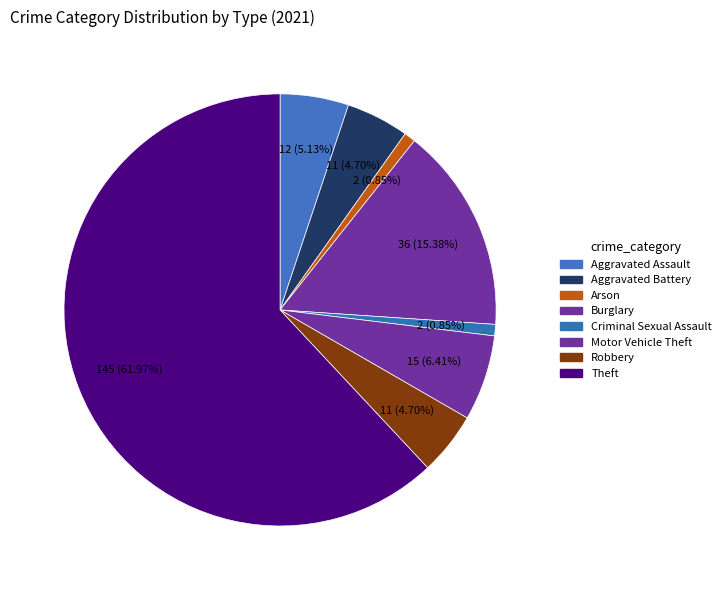

What is the change in value from Aggravated Battery to Arson?

-9